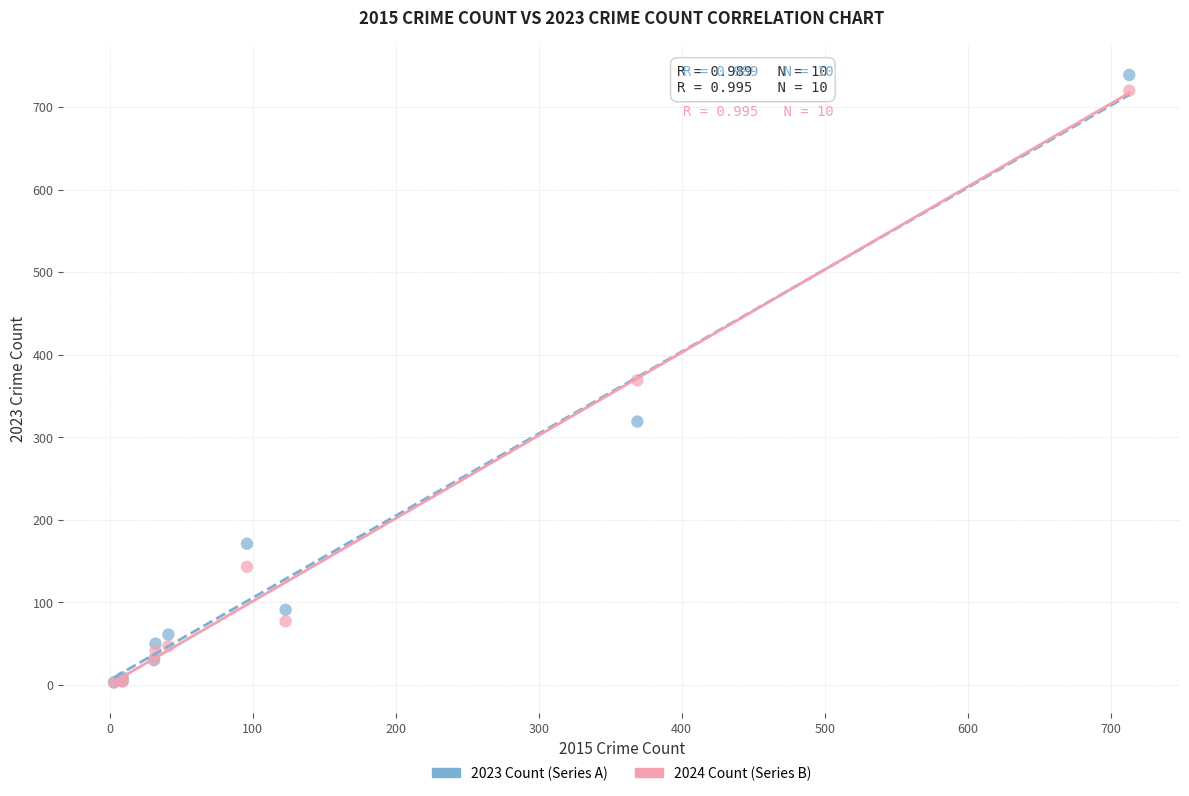

Which series reaches the maximum Y coordinate?

2023 Count (Series A)